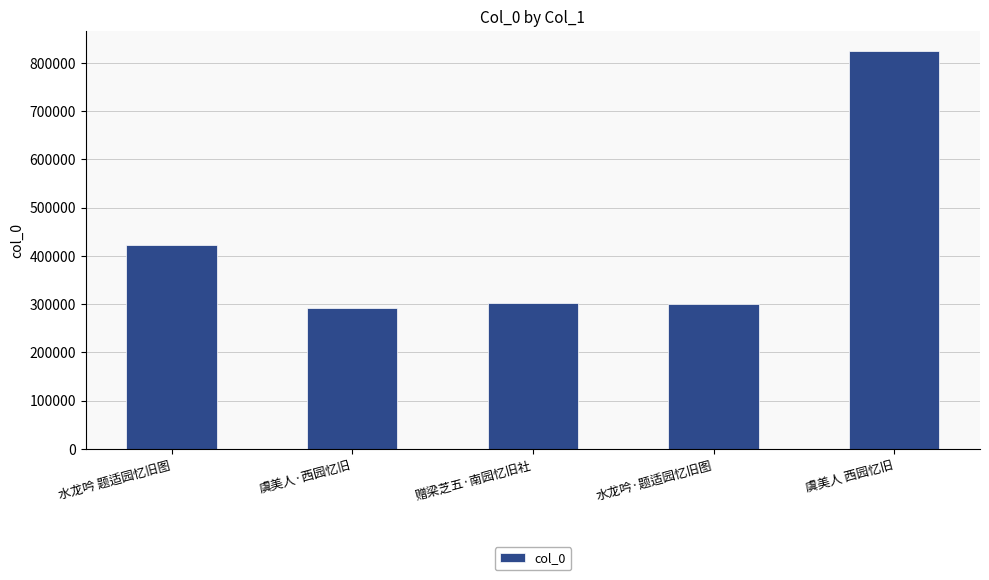

What is the label of the 5th bar from the right?

水龙吟 题适园忆旧图